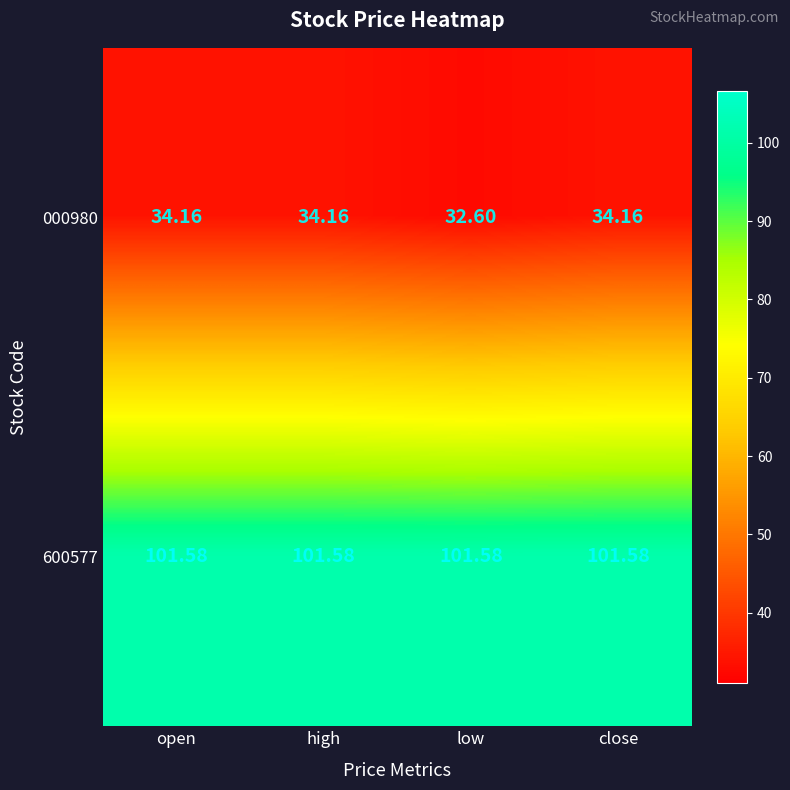

Where does the 000980 series first go above 34?

open